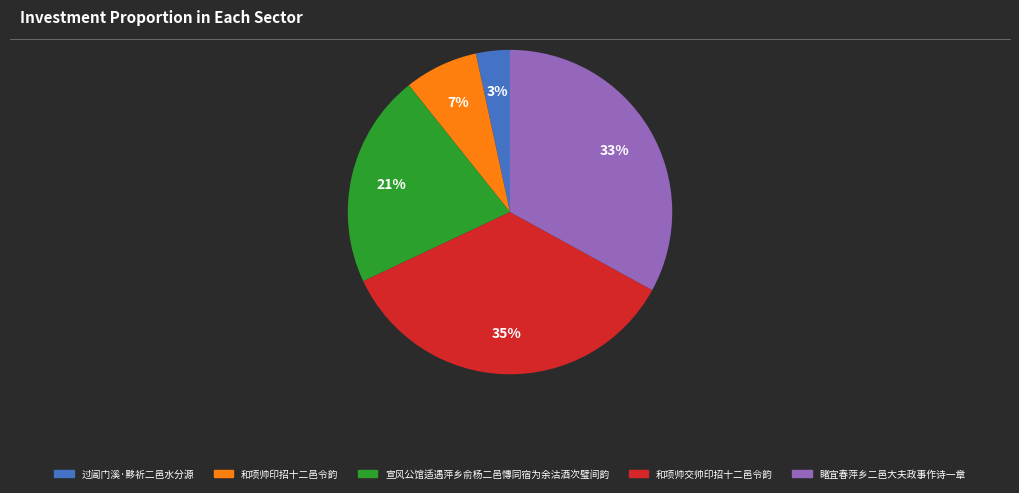

Is the sum of 过阊门溪·黟祈二邑水分源 and 和项帅交帅印招十二邑令韵 greater than half?

No